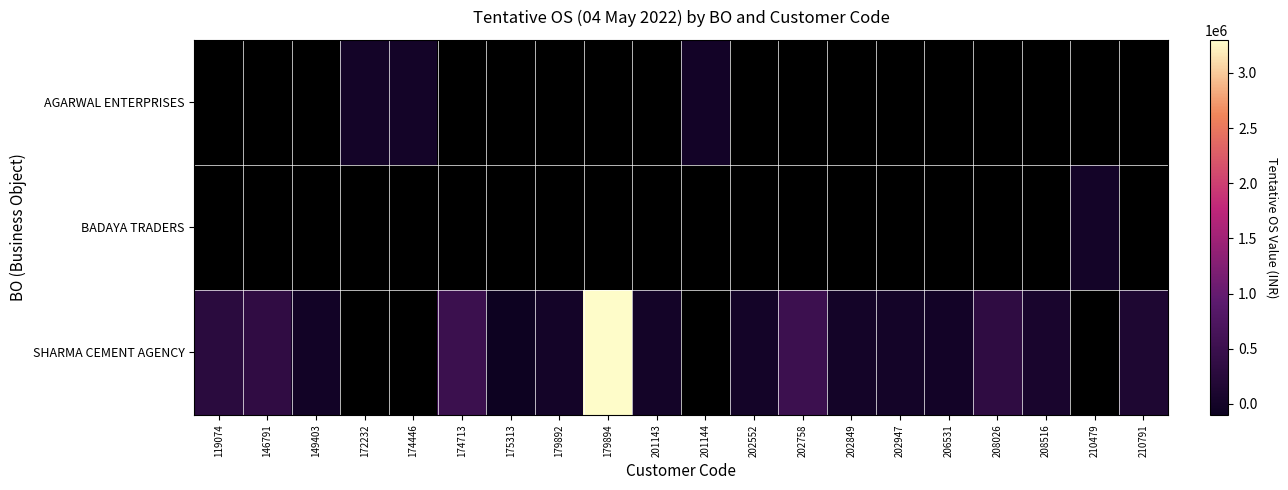

Count the number of data series in this chart.

3